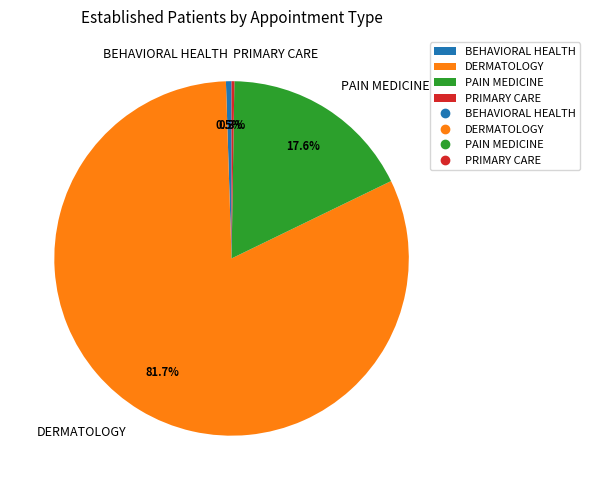

What portion of the pie excludes BEHAVIORAL HEALTH?

99.5%